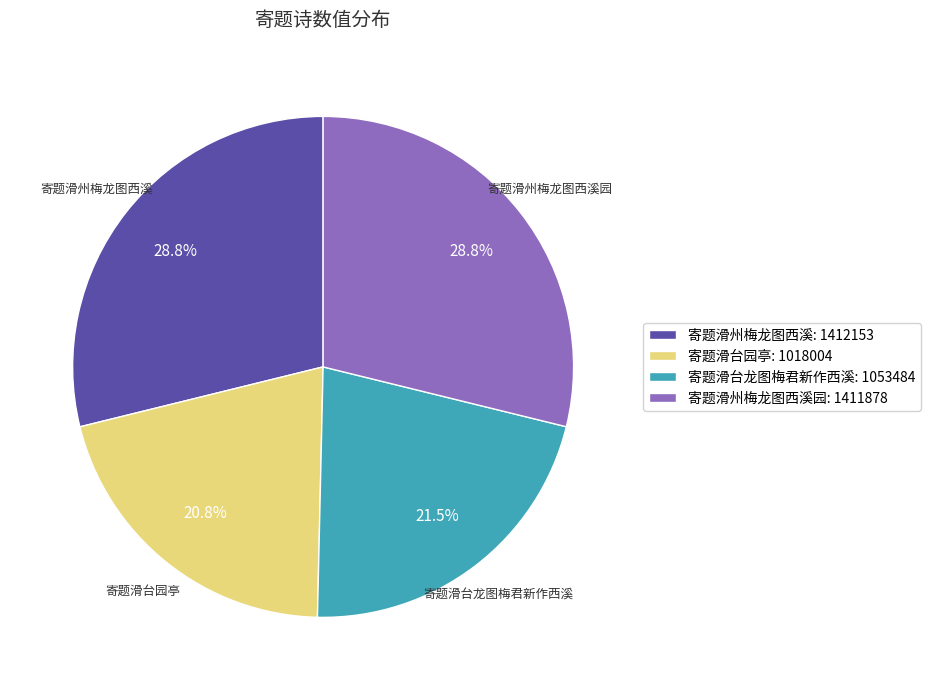

Between 寄题滑台龙图梅君新作西溪 and 寄题滑州梅龙图西溪, which is larger?

寄题滑州梅龙图西溪